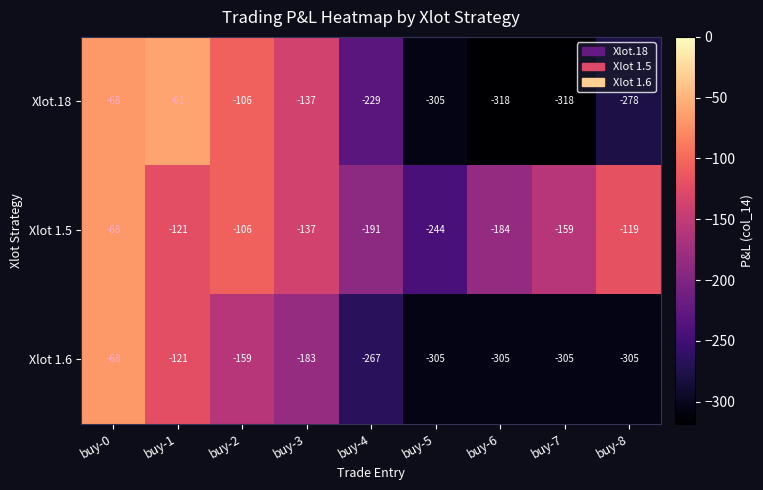

What is the spread (max minus min) of values at buy-3?

46